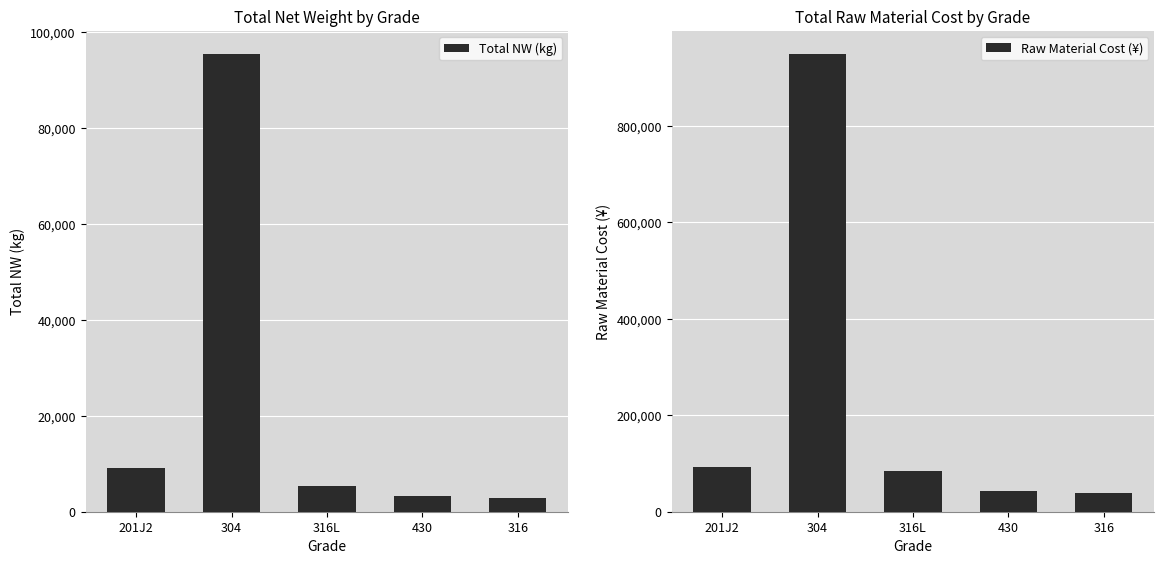

Rank the categories by Total NW (kg) value from highest to lowest.

304, 201J2, 316L, 430, 316